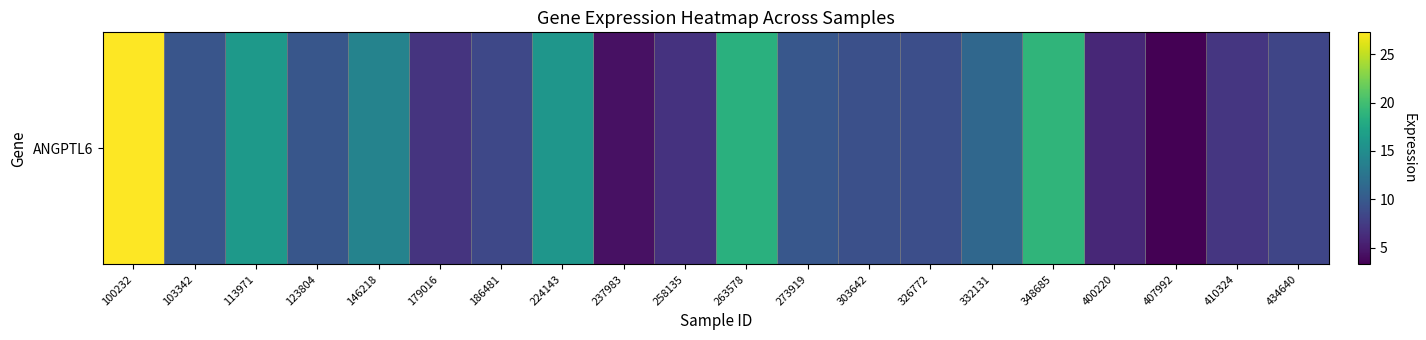

Rank the categories by value from highest to lowest.

100232, 348685, 263578, 113971, 224143, 146218, 332131, 273919, 123804, 103342, 303642, 326772, 186481, 434640, 410324, 179016, 258135, 400220, 237983, 407992